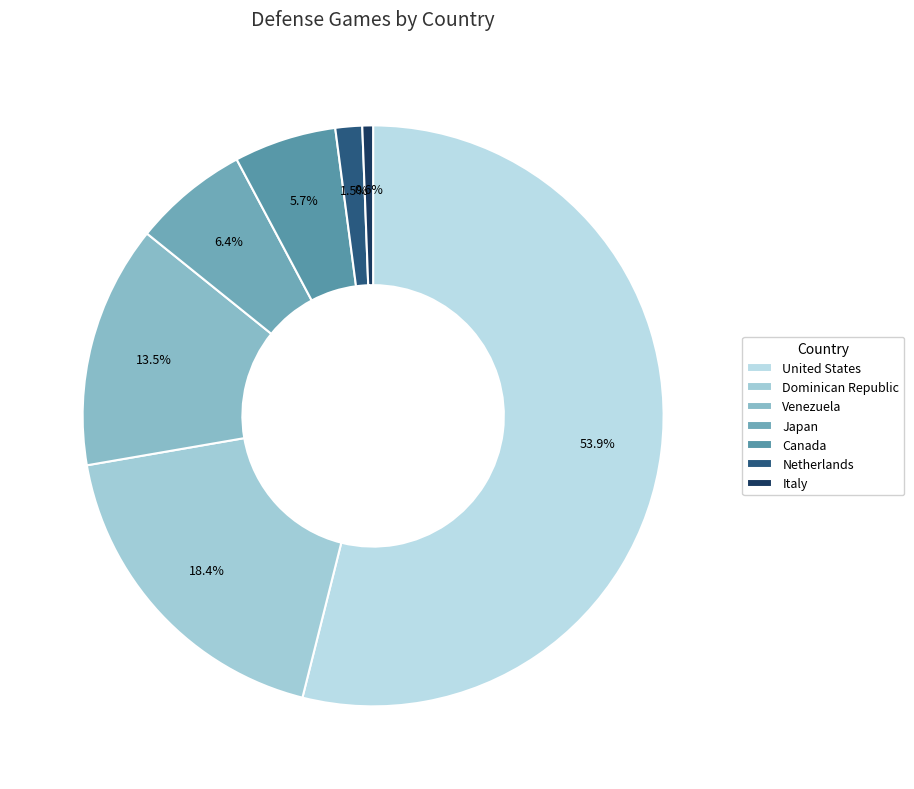

Rank the categories by value from highest to lowest.

United States, Dominican Republic, Venezuela, Japan, Canada, Netherlands, Italy